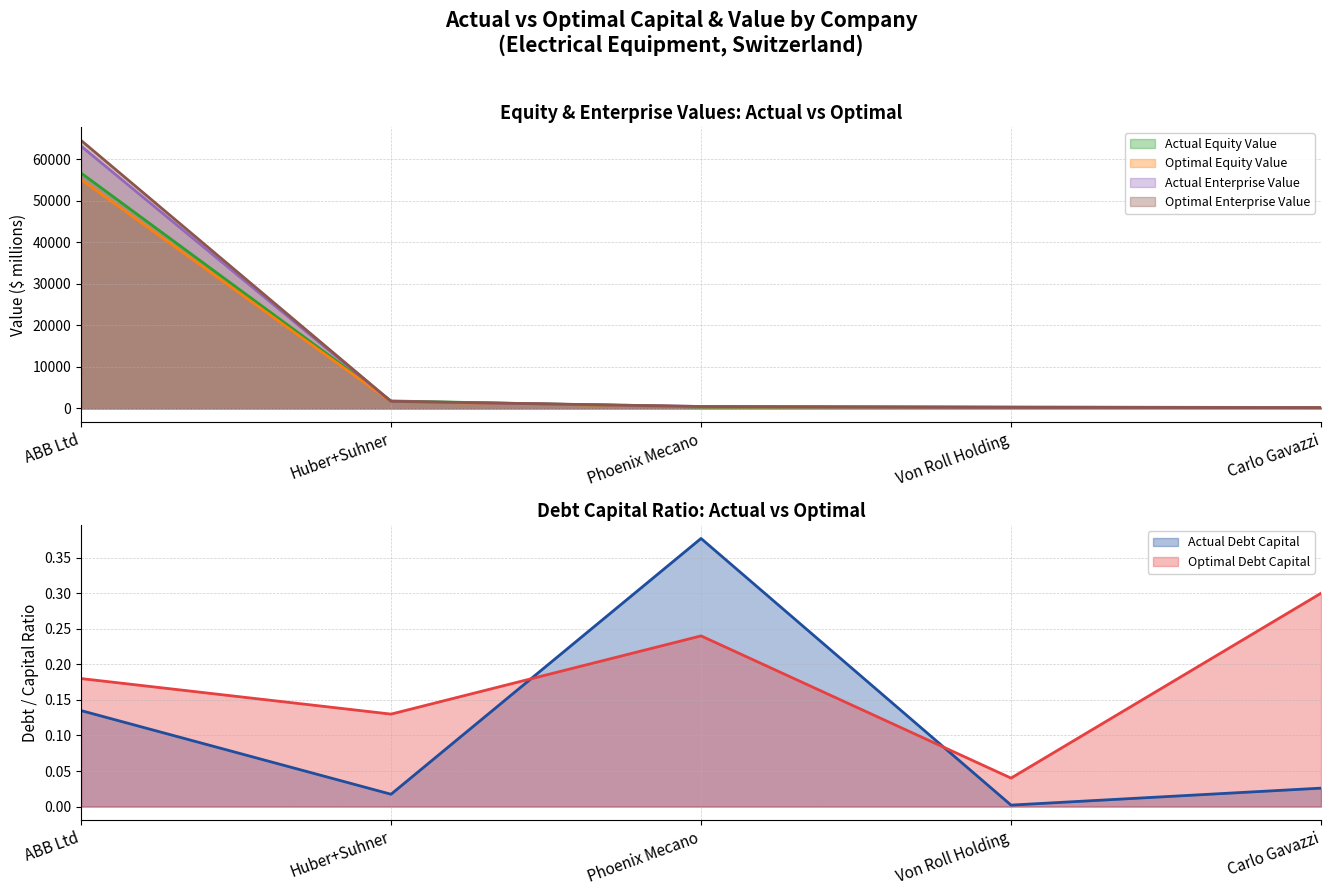

How many values in the actual_equity_value series are below 341?

2